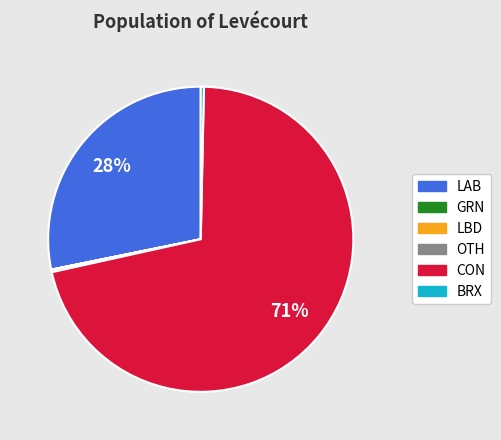

True or false: BRX accounts for 0% of the total.

True